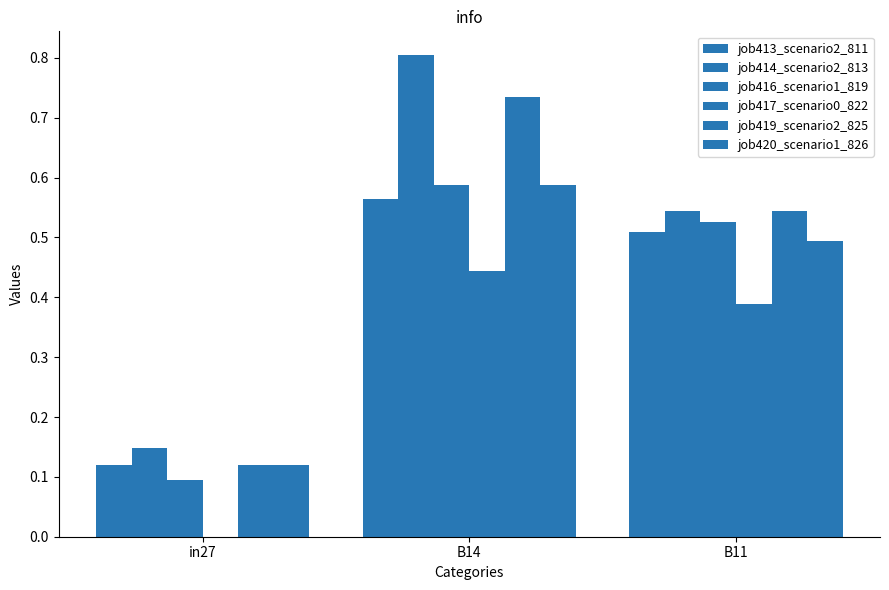

Reading left to right, transcribe all the data shown in this chart.

job413_scenario2_811: 0.1	0.6	0.5
job414_scenario2_813: 0.1	0.8	0.5
job416_scenario1_819: 0.1	0.6	0.5
job417_scenario0_822: 0.0	0.4	0.4
job419_scenario2_825: 0.1	0.7	0.5
job420_scenario1_826: 0.1	0.6	0.5